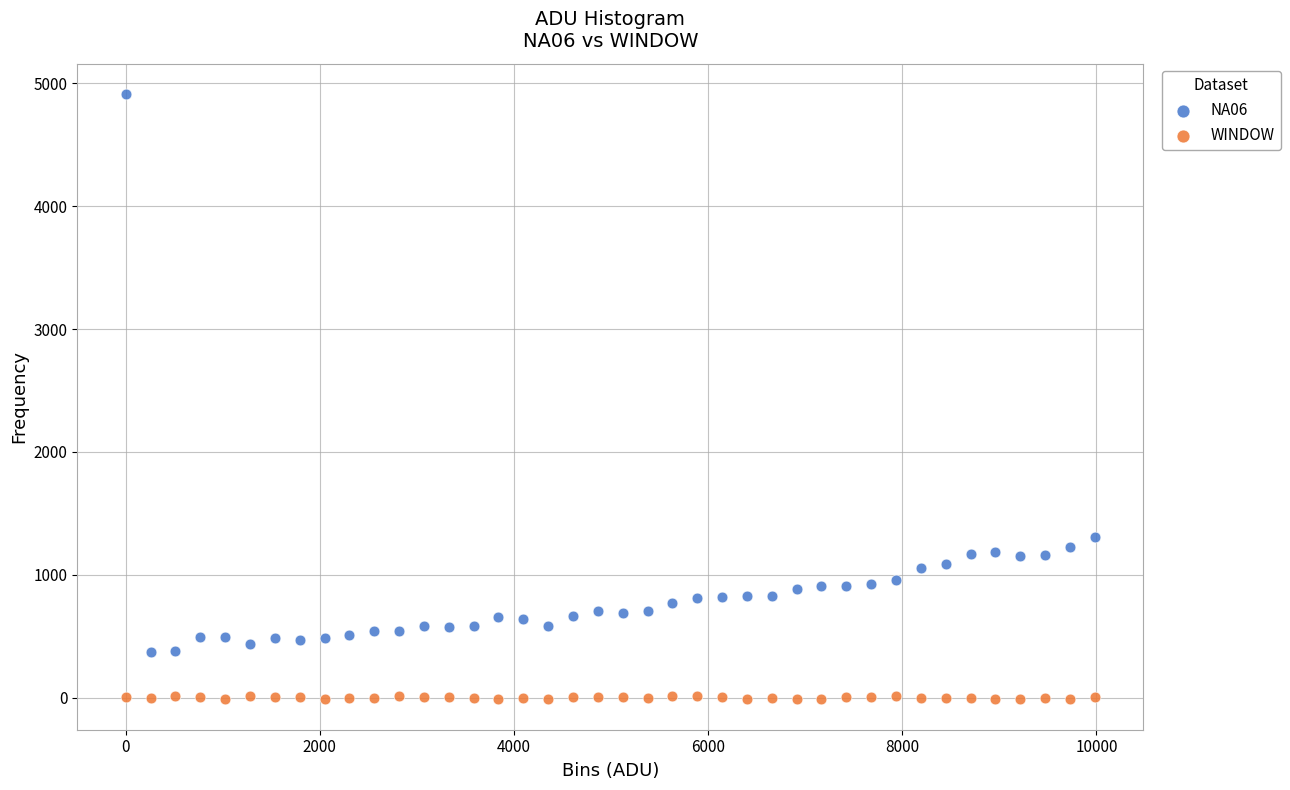

What are all the series names shown in the legend?

NA06, WINDOW